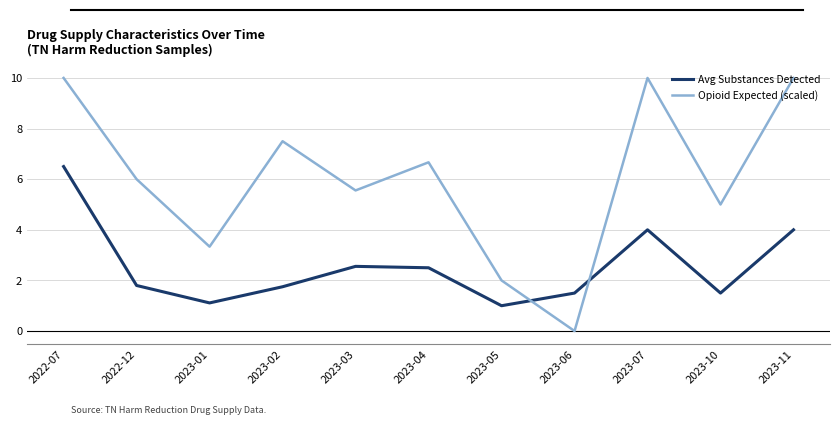

How many categories are shown in the chart?

11